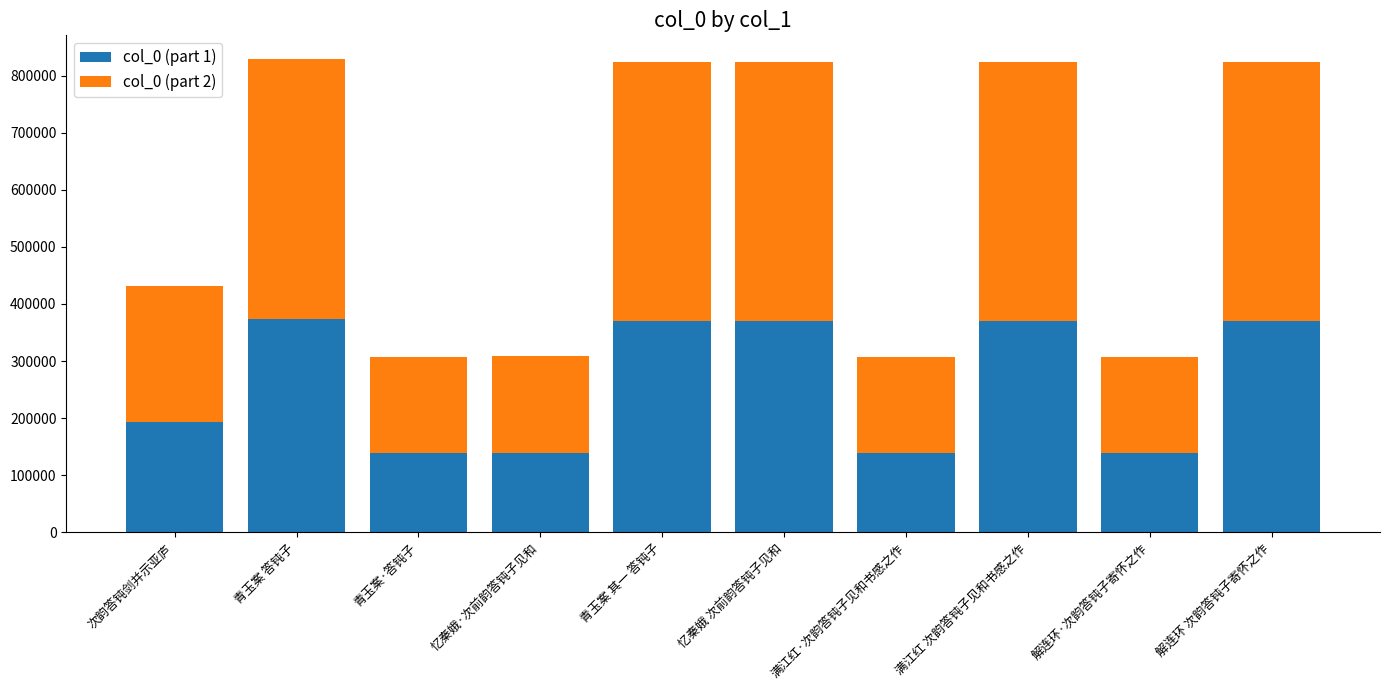

What is the maximum value for col_0 (part 1)?

373059